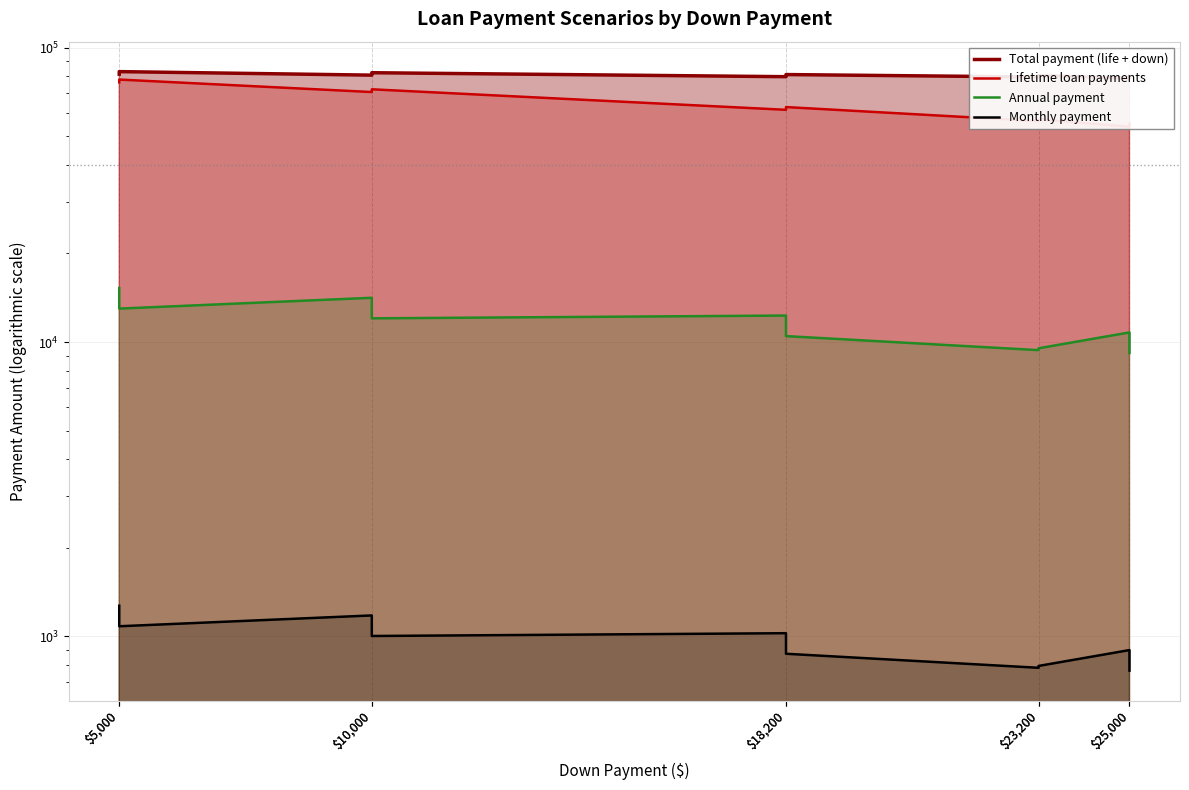

The Total payment (life + down) series shows 80694.3 at $10,000. True or false?

True